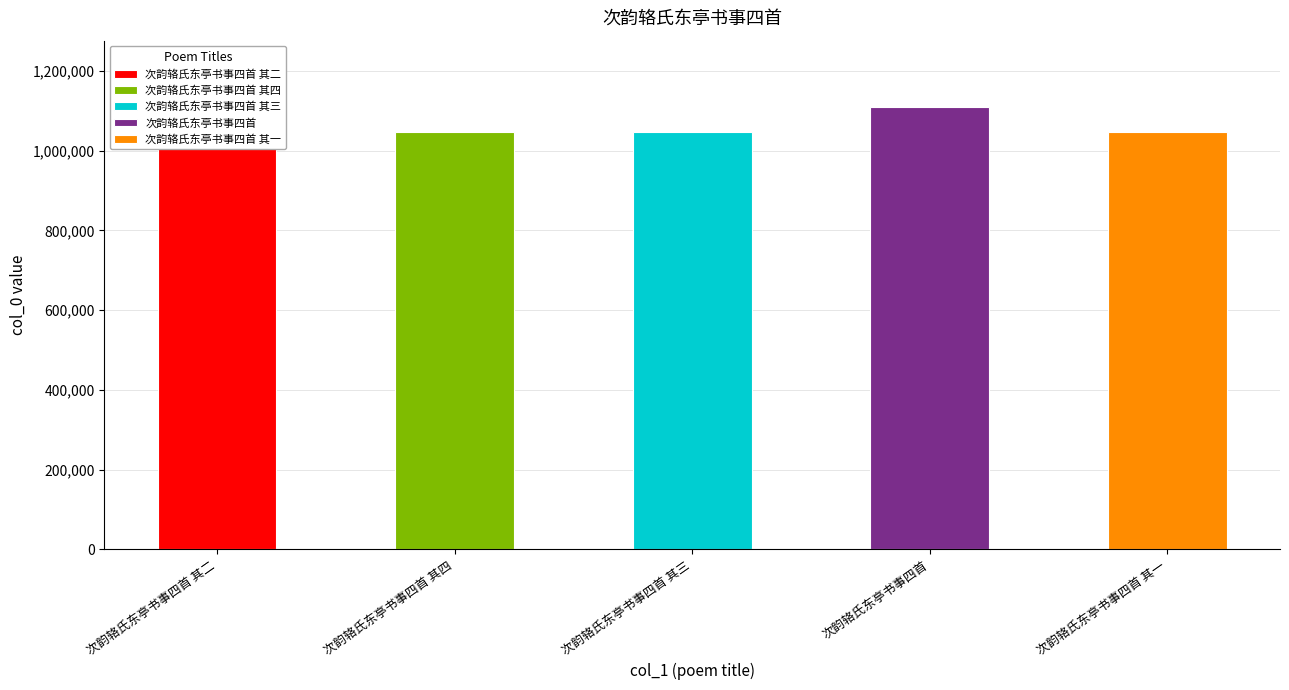

Rank the categories by value from highest to lowest.

次韵辂氏东亭书事四首, 次韵辂氏东亭书事四首 其四, 次韵辂氏东亭书事四首 其三, 次韵辂氏东亭书事四首 其二, 次韵辂氏东亭书事四首 其一